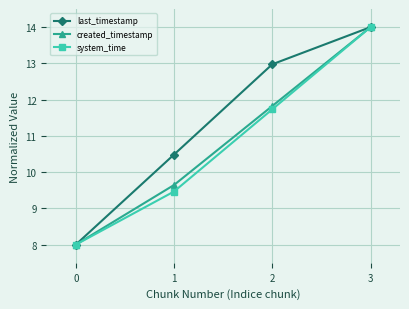

Between 1 and 3, which series saw the biggest shift?

system_time